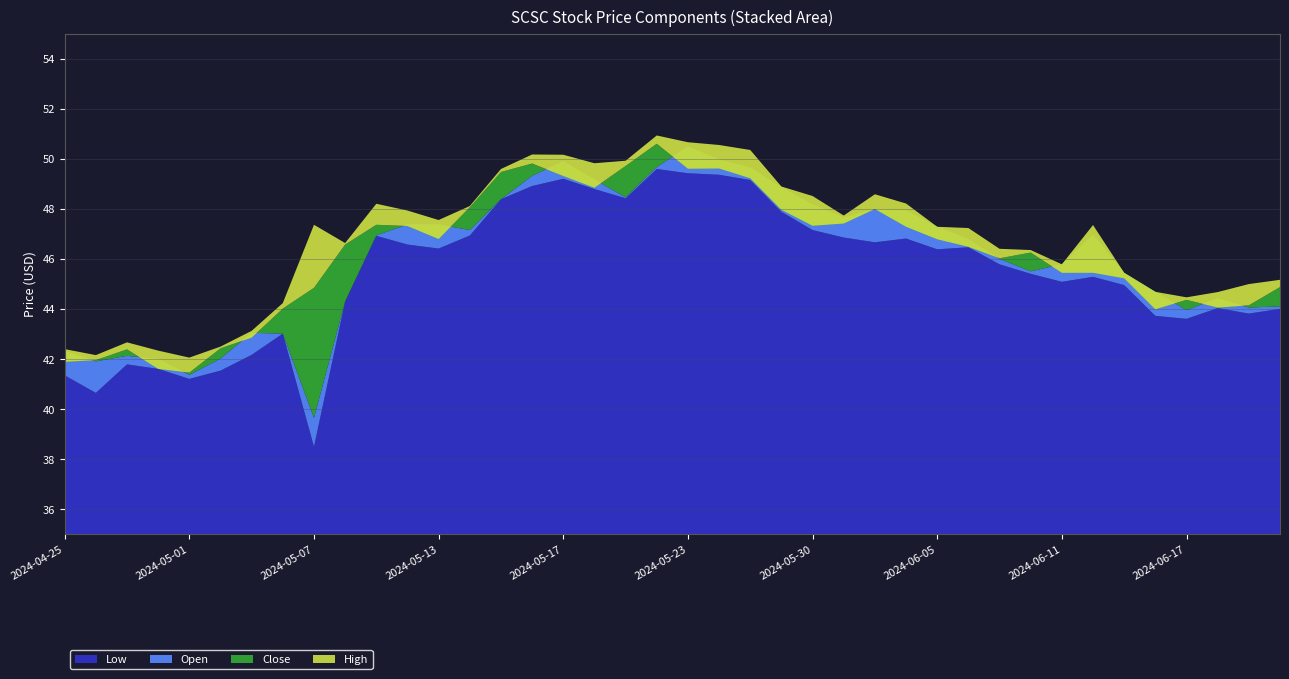

Reading right to left, transcribe all the data shown in this chart.

Low: 44.0	43.8	44.0	43.6	43.7	45.0	45.3	45.1	45.4	45.8	46.5	46.4	46.8	46.7	46.9	47.2	47.9	49.2	49.4	49.4	49.6	48.4	48.8	49.2	48.9	48.4	47.0	46.4	46.6	46.9	44.3	38.5	43.0	42.2	41.5	41.2	41.6	41.8	40.7	41.4
Open: 44.1	44.1	44.4	44.0	44.7	45.5	47.0	45.8	45.5	46.0	46.8	47.3	48.0	48.0	47.7	48.2	48.9	49.7	50.0	50.5	49.7	48.5	49.2	49.9	49.3	48.4	47.2	47.4	47.4	47.0	44.3	39.7	43.0	43.1	42.0	41.4	42.0	42.1	41.9	42.3
Close: 44.9	44.2	44.1	44.4	44.0	45.2	45.5	45.5	46.3	46.0	46.5	46.8	47.3	48.0	47.4	47.3	48.0	49.2	49.6	49.6	50.6	49.7	48.9	49.3	49.8	49.5	48.1	46.8	47.3	47.4	46.6	44.9	44.0	42.9	42.4	41.5	41.6	42.4	42.0	41.9
High: 45.2	45.0	44.7	44.5	44.7	45.5	47.4	45.8	46.4	46.4	47.2	47.3	48.2	48.6	47.8	48.5	48.9	50.4	50.6	50.7	51.0	49.9	49.8	50.2	50.2	49.6	48.1	47.6	48.0	48.2	46.6	47.4	44.2	43.1	42.5	42.1	42.4	42.7	42.2	42.4